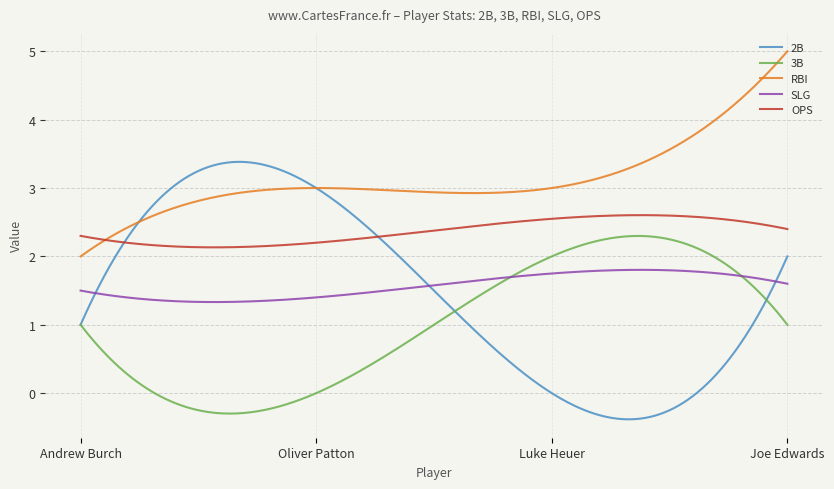

True or false: OPS and 3B cross at least once.

False